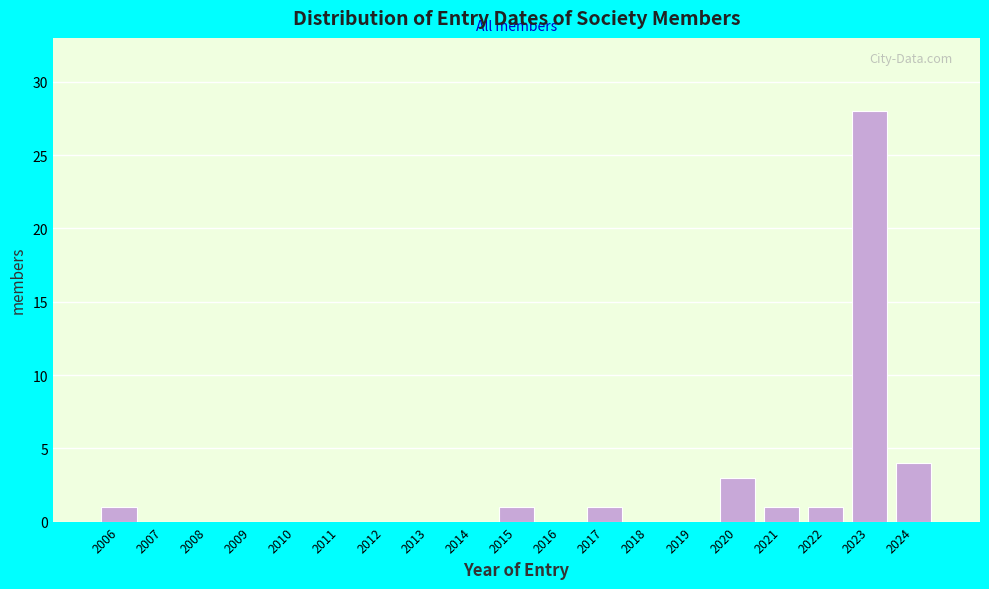

Reading left to right, list all the values displayed in this chart.

2006=1	2007=0	2008=0	2009=0	2010=0	2011=0	2012=0	2013=0	2014=0	2015=1	2016=0	2017=1	2018=0	2019=0	2020=3	2021=1	2022=1	2023=28	2024=4